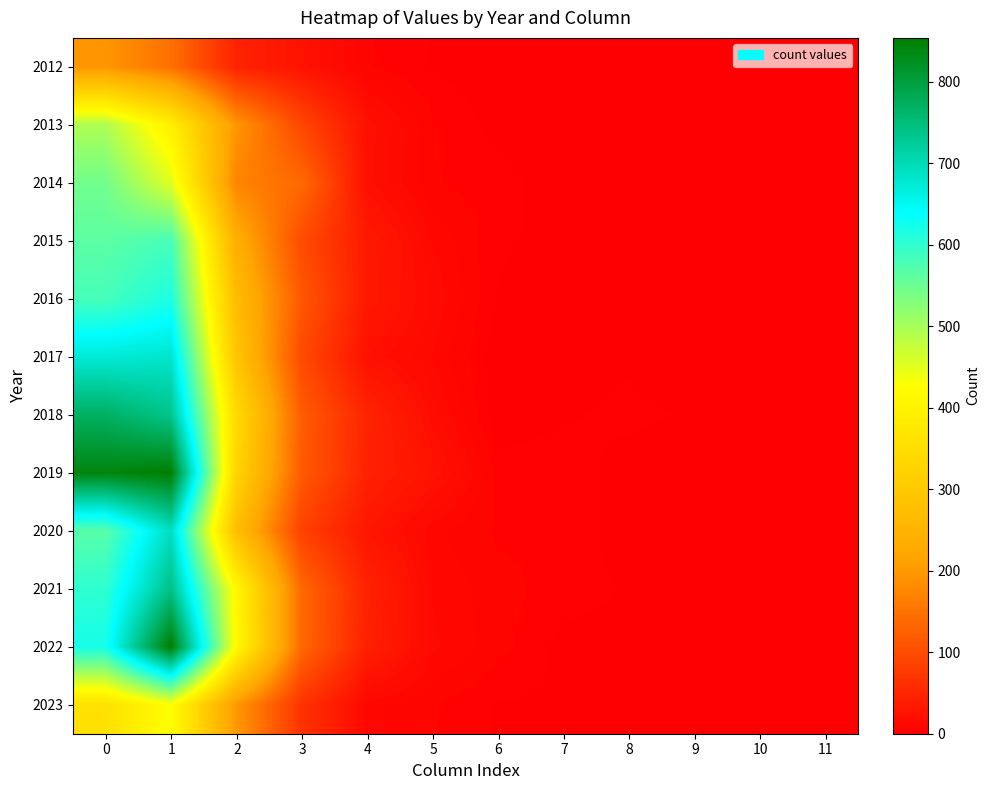

How many distinct data groups are displayed?

12